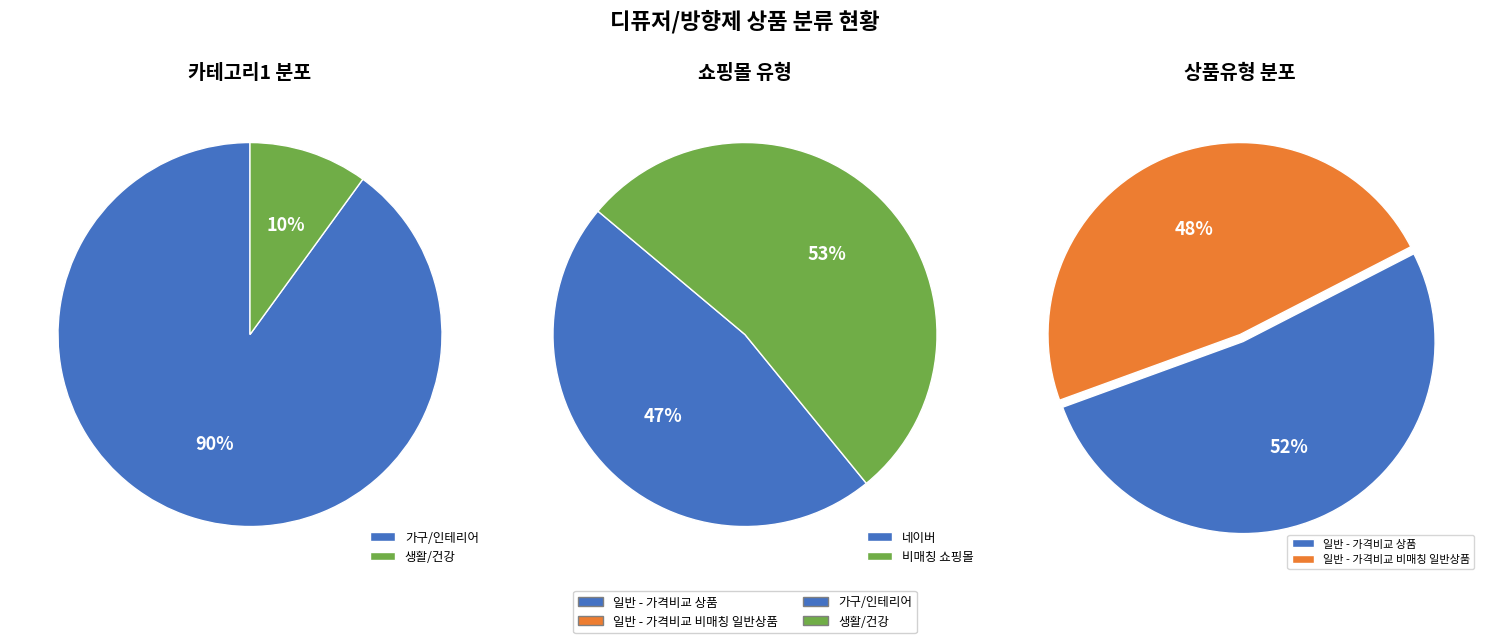

Combined, what portion of the pie is 일반 - 가격비교 비매칭 일반상품 and 일반 - 가격비교 상품?

100.0%